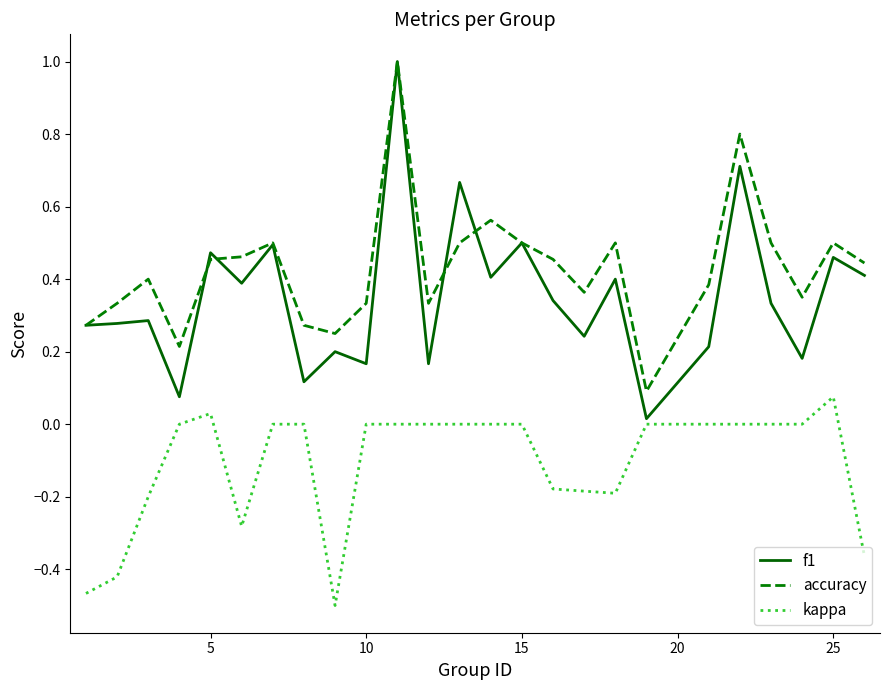

Which series has the largest total across all categories?

accuracy